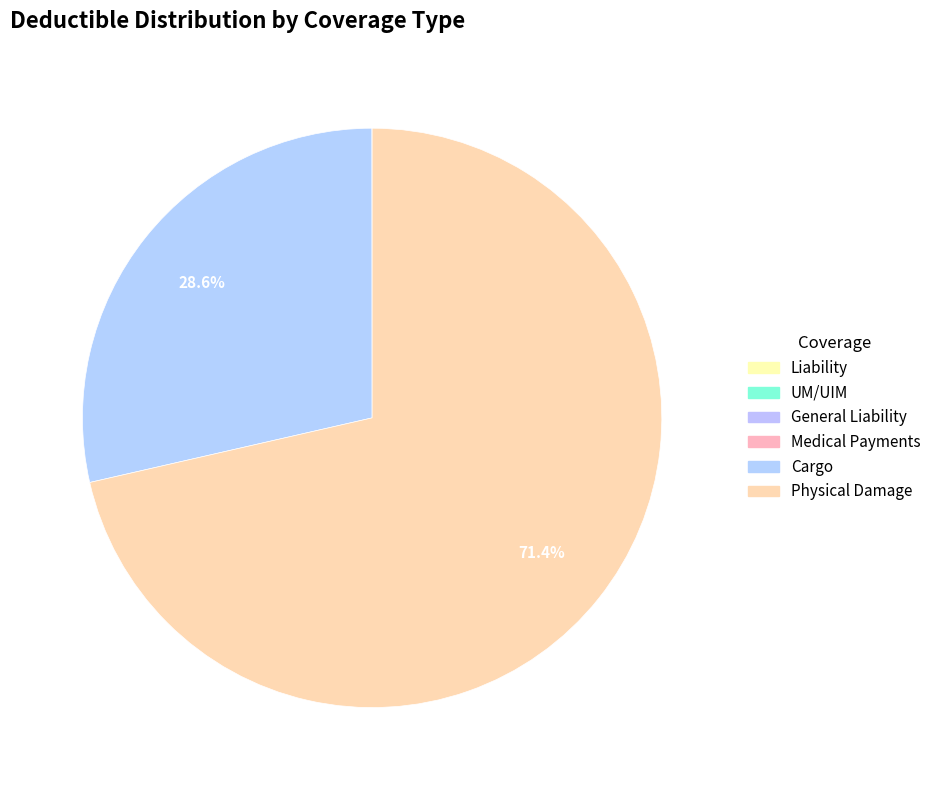

Rank the categories by value from lowest to highest.

Liability, UM/UIM, General Liability, Medical Payments, Cargo, Physical Damage